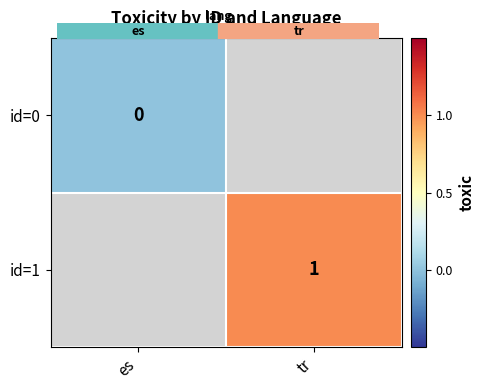

Read the id=1 value at tr.

1.0